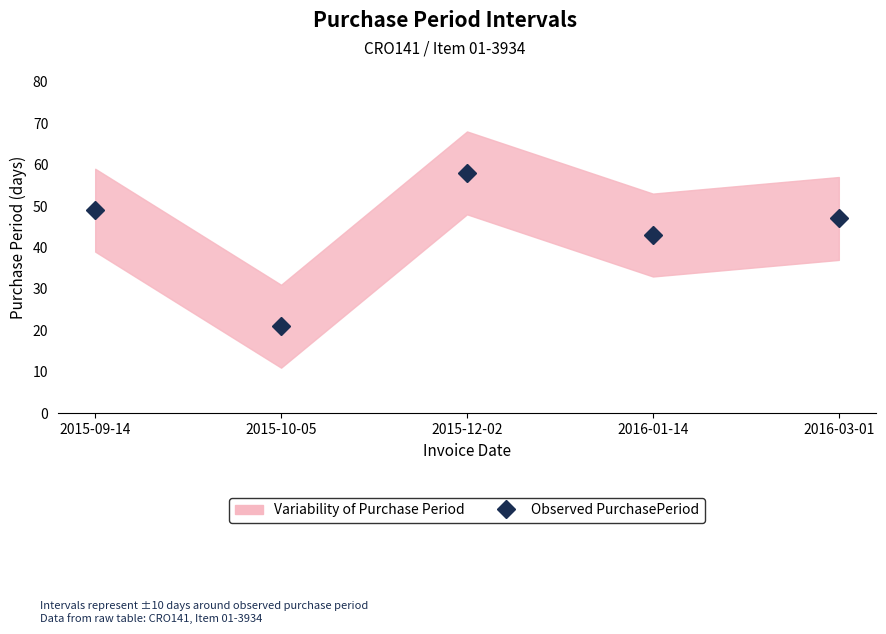

Reading left to right, transcribe all the data shown in this chart.

49	21	58	43	47